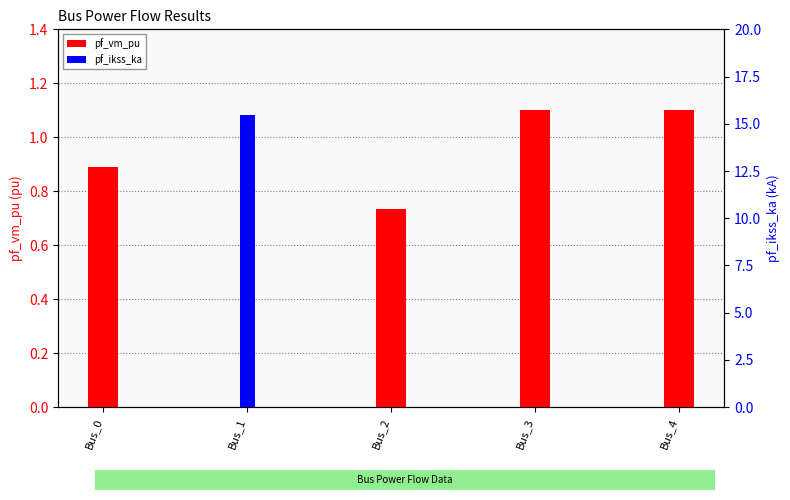

What is the value of the pf_vm_pu bar at the 3rd from the left?

0.7